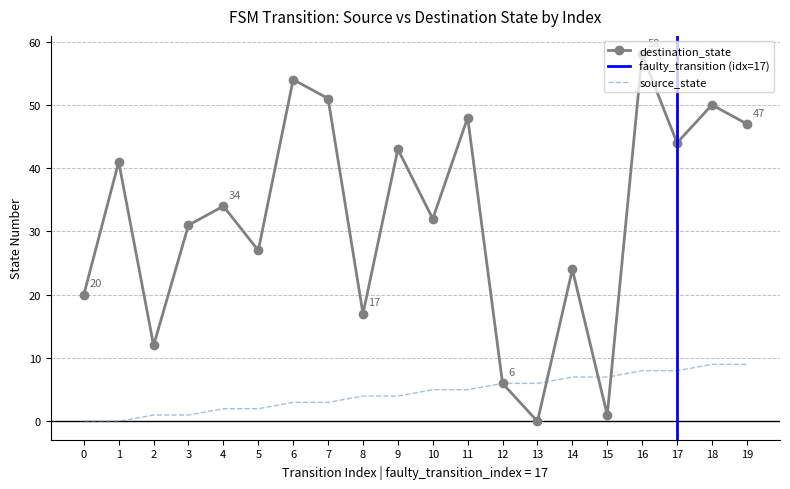

Which series ends up on top after the final intersection of source_state and destination_state?

destination_state